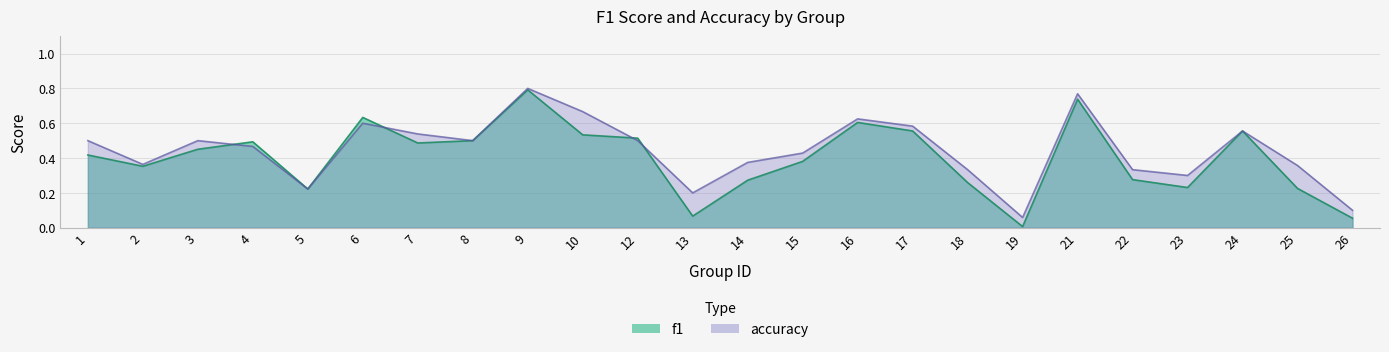

What are all the series names shown in the legend?

f1, accuracy